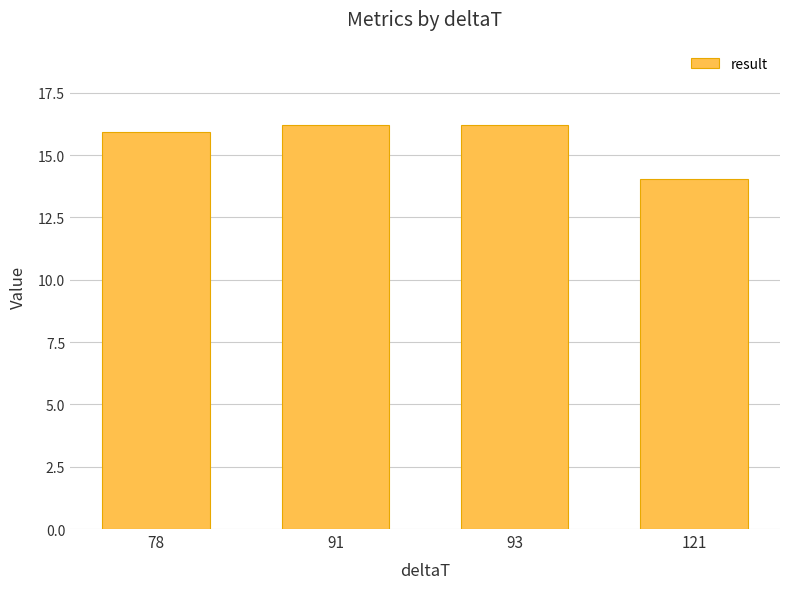

What is the value of the 4th bar from the left?

14.1